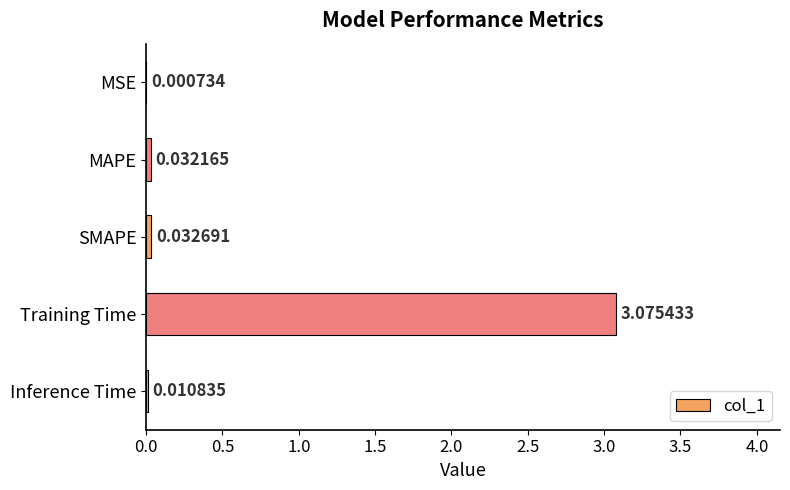

At which label is the value closest to 1?

SMAPE